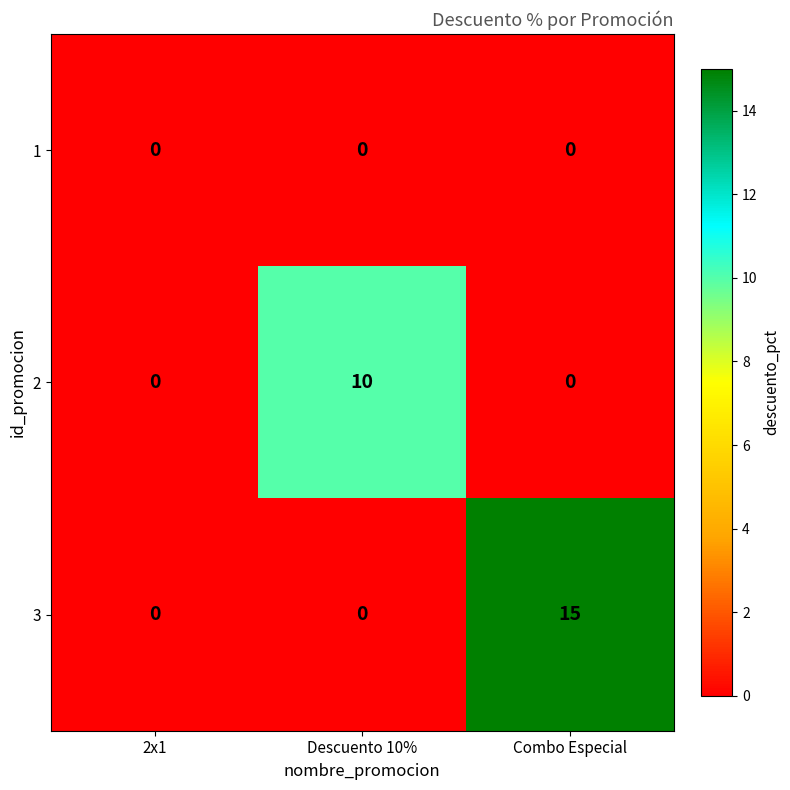

The 3 series shows 26 at Combo Especial. True or false?

False